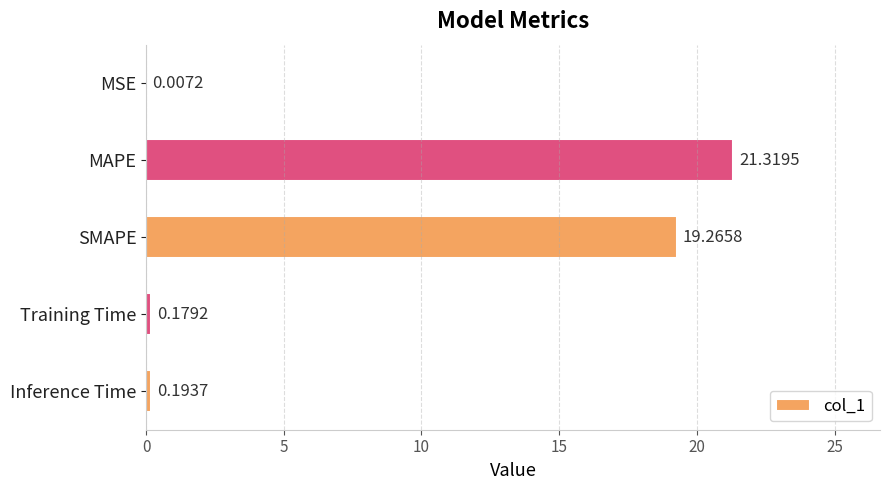

What is the sum of the values at Inference Time and MAPE?

21.5